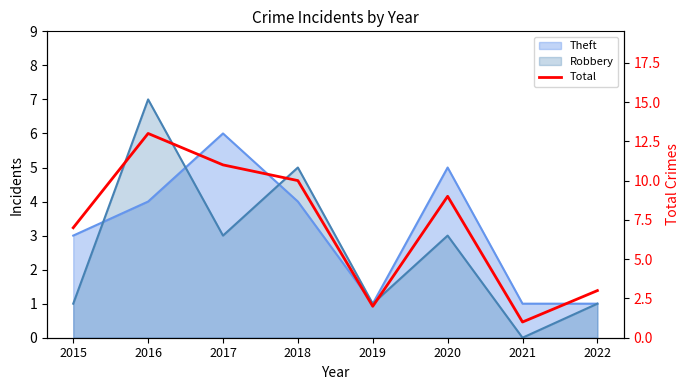

What is the greatest value displayed?

13